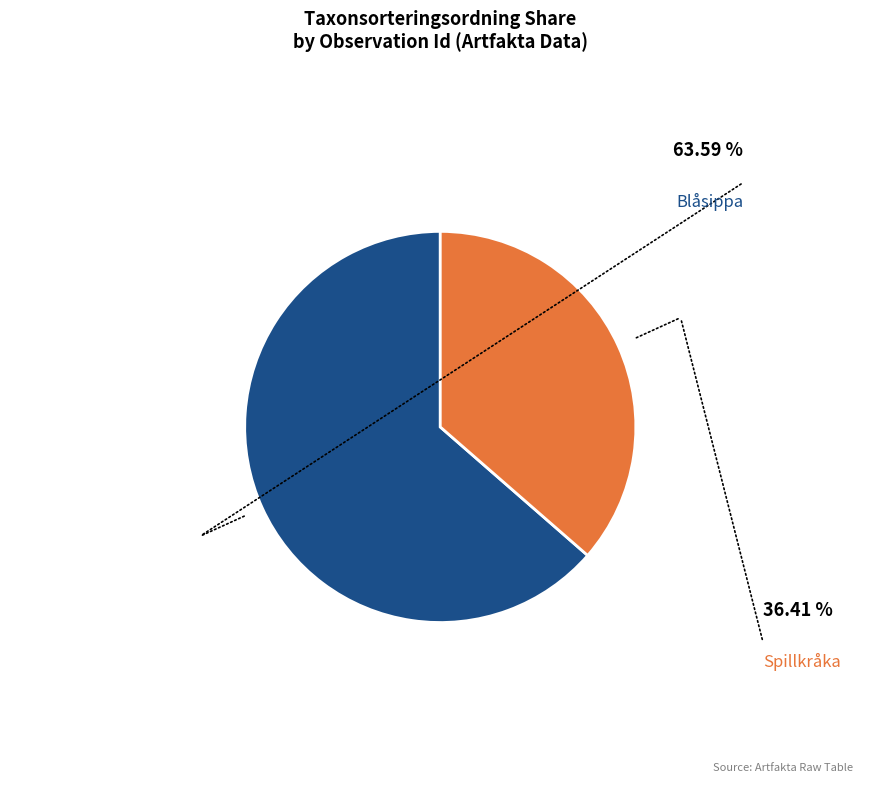

Does any single category account for the majority?

Yes